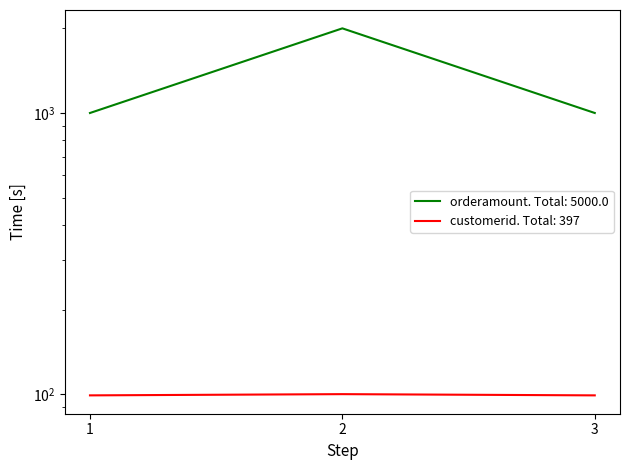

What is the sum of the orderamount values at 1 and 3?

2000